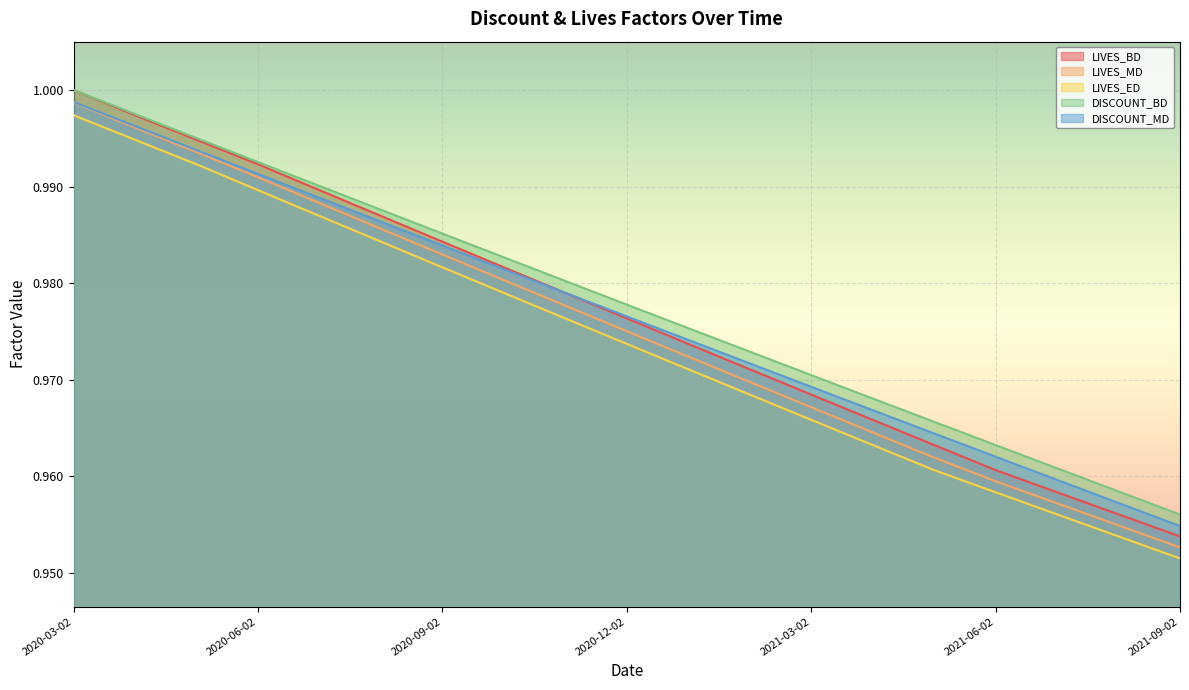

True or false: DISCOUNT_MD and LIVES_MD cross at least once.

False